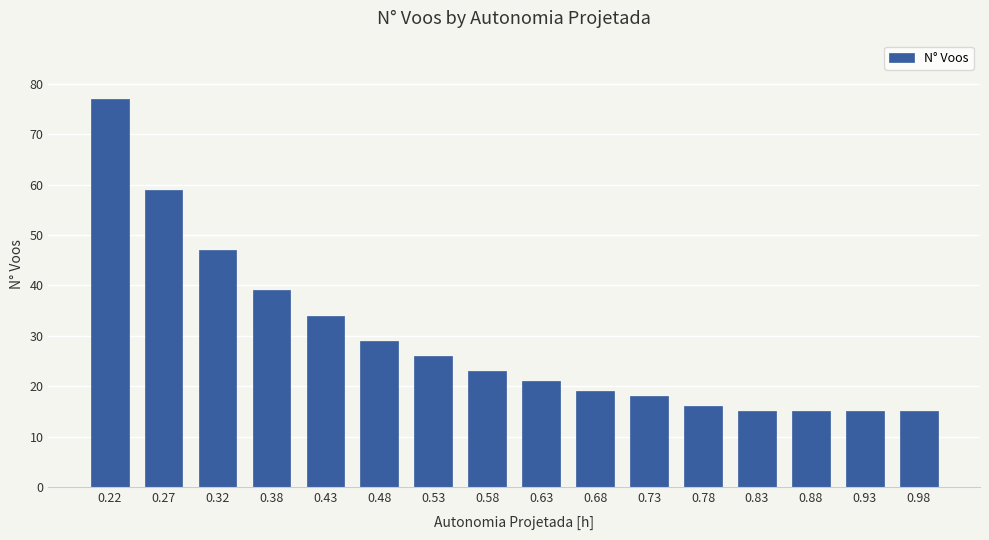

What is the value of the 16th bar from the left?

15